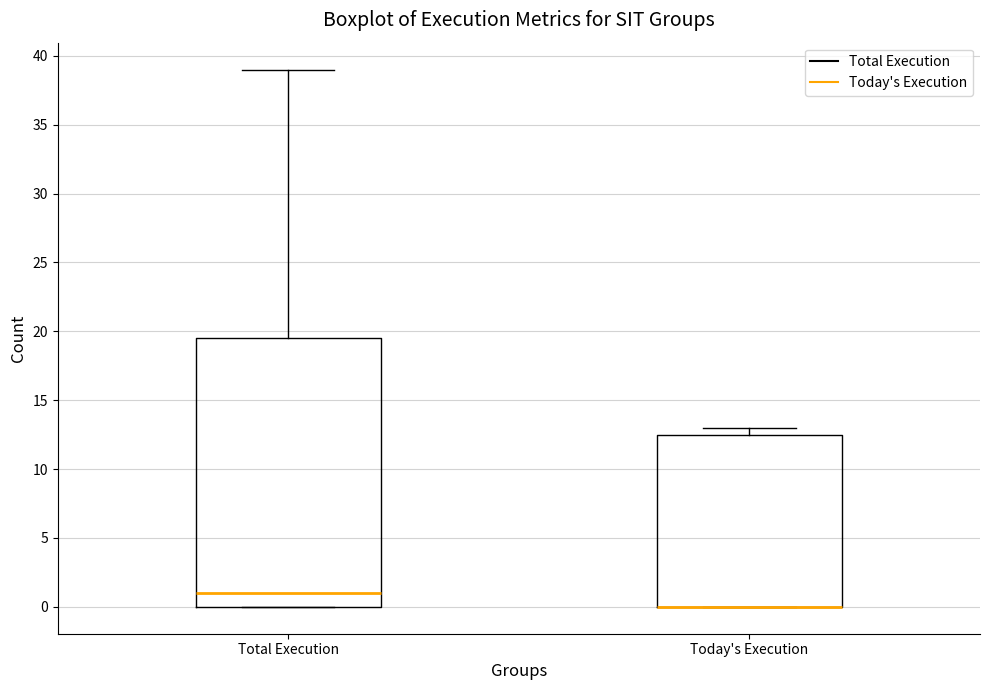

Reading left to right, transcribe this box plot: for each box, give where its median line is, the range the box spans, and where its two whiskers end, as read against the y-axis. The values are not printed on the chart, so give them approximately, as read against the axis.

Total Execution: median 1.0, box 0.0 to 19.5, whiskers 0.0 to 39.0
Today's Execution: median 0.0 (drawn on the box's lower edge), box 0.0 to 12.5, whiskers 0.0 to 13.0